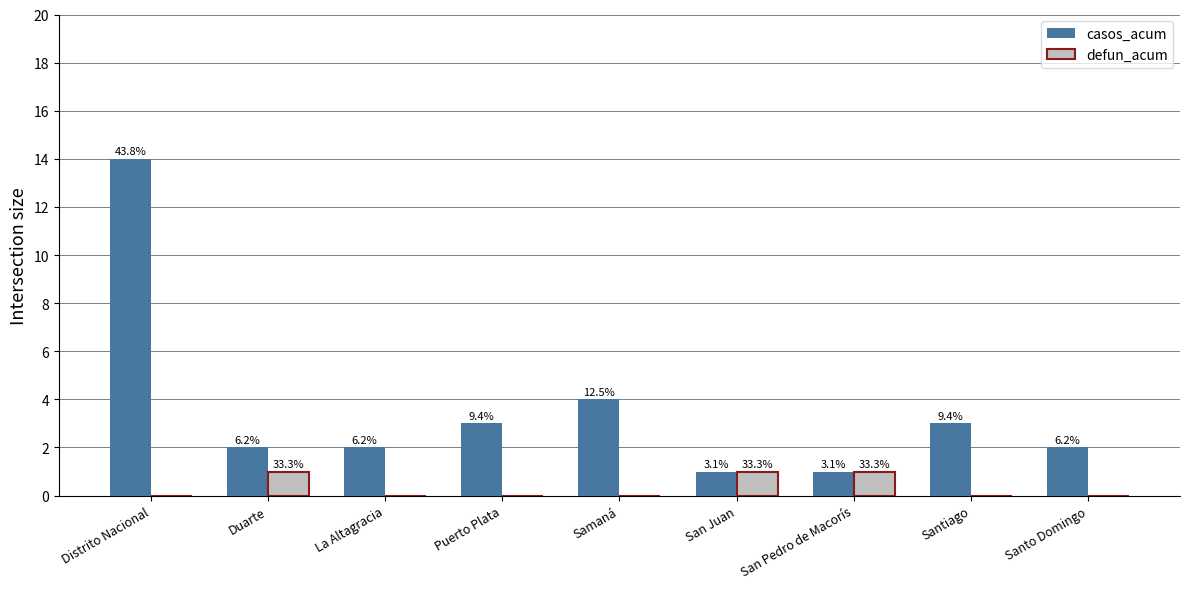

Reading left to right, what are all the values shown in this chart?

casos_acum: Distrito Nacional=14	Duarte=2	La Altagracia=2	Puerto Plata=3	Samaná=4	San Juan=1	San Pedro de Macorís=1	Santiago=3	Santo Domingo=2
defun_acum: Distrito Nacional=0	Duarte=1	La Altagracia=0	Puerto Plata=0	Samaná=0	San Juan=1	San Pedro de Macorís=1	Santiago=0	Santo Domingo=0